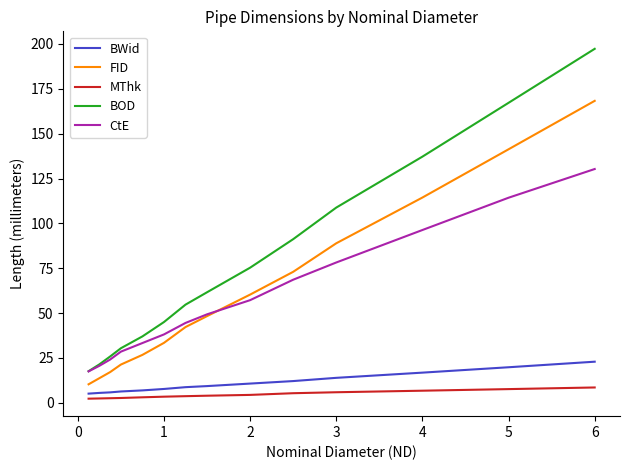

True or false: CtE and BWid intersect in this chart.

False